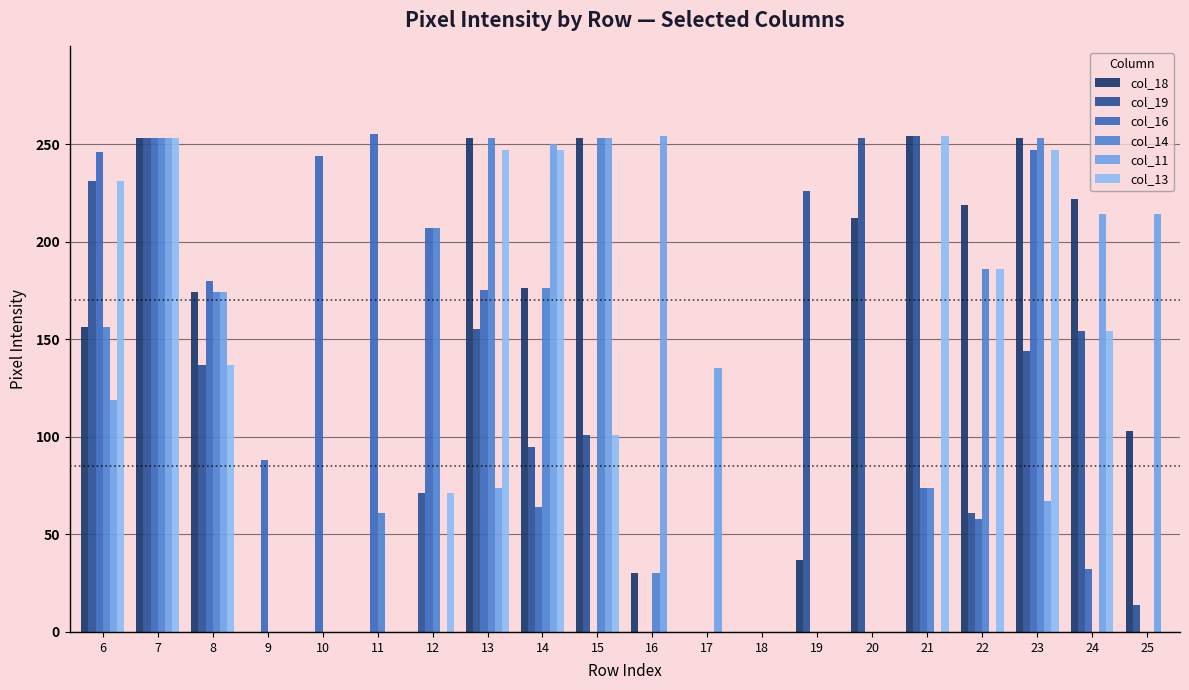

How many distinct data groups are displayed?

6